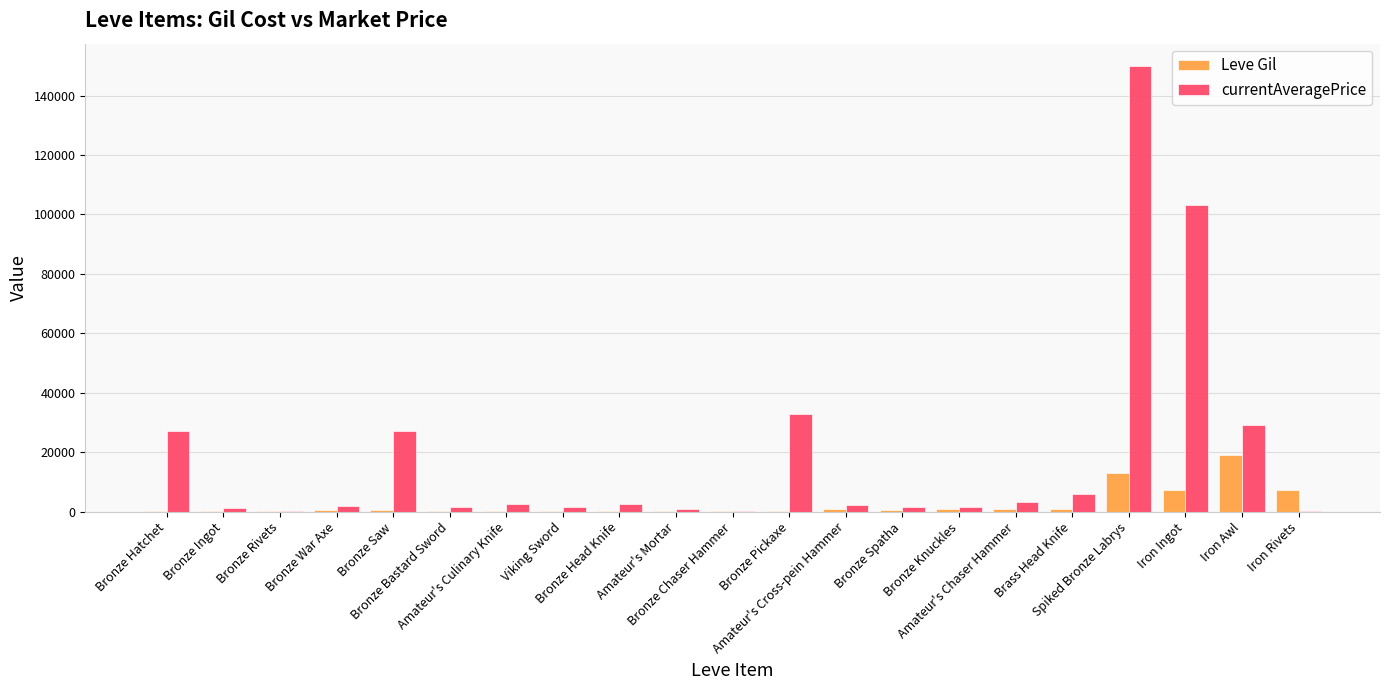

Count the number of data series in this chart.

2